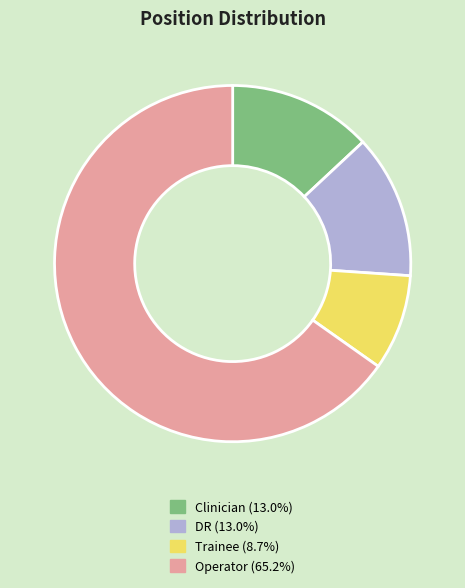

What is the ratio of the value at DR to the value at Operator?

0.2